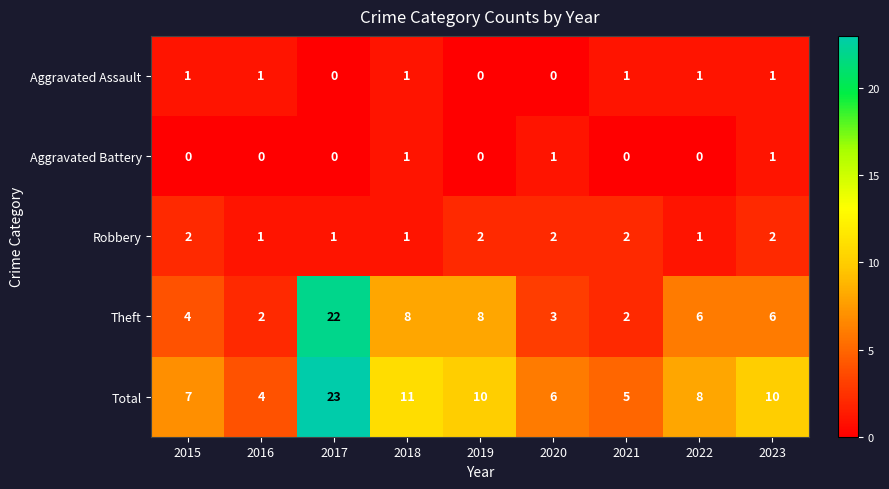

Is it true that Total equals 7 at 2017?

False